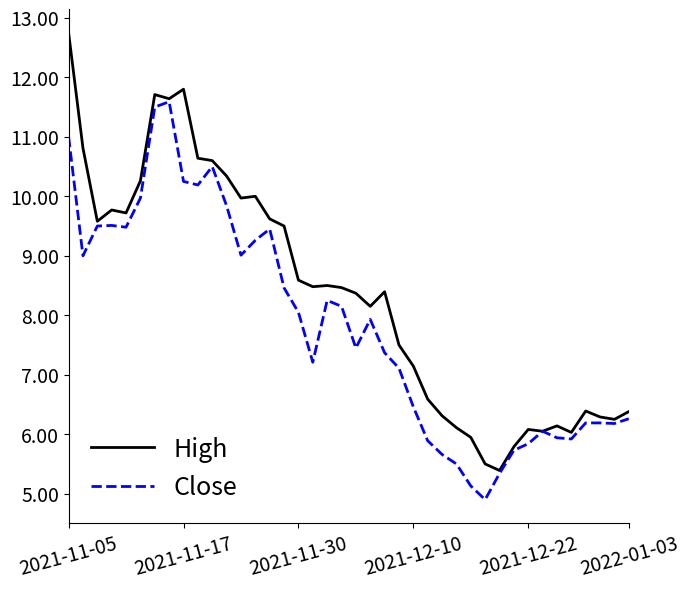

What is the maximum value for High?

12.8